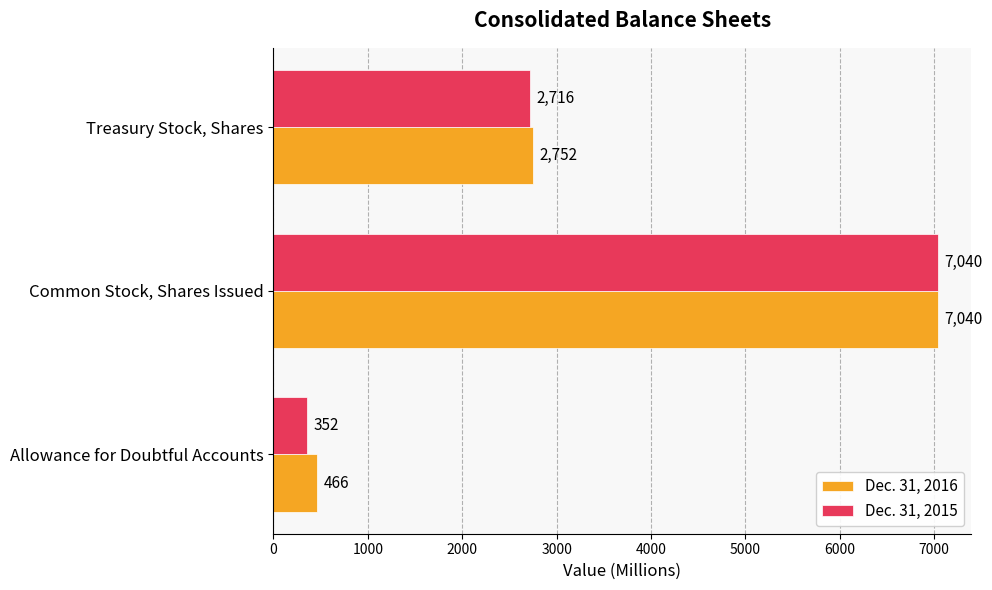

What is the approximate value of Dec. 31, 2016 at Common Stock, Shares Issued, to the nearest 100?

7000